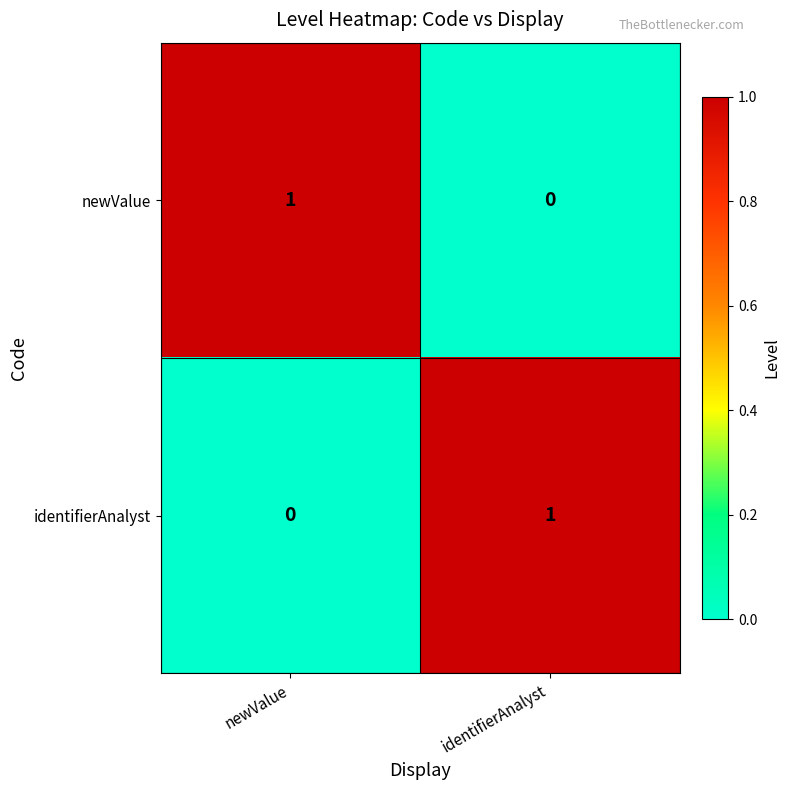

True or false: newValue has a value of 2 at newValue.

False